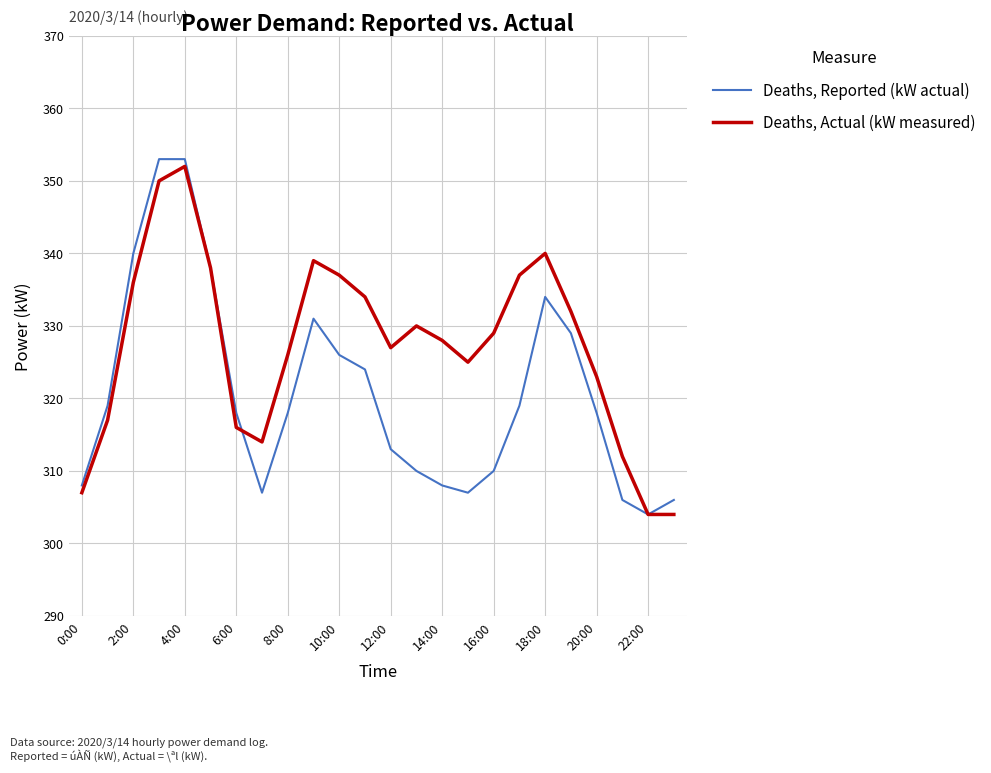

Which series has the largest total across all categories?

Deaths, Actual (kW measured)